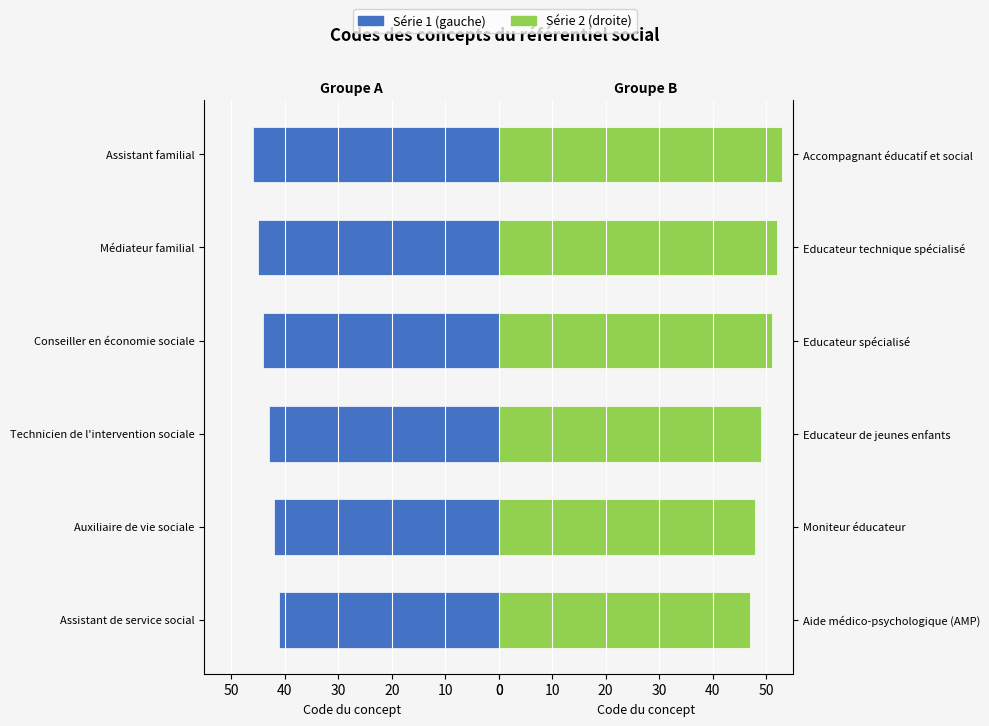

Rank the series by their maximum value, from highest to lowest.

Série 2 (droite), Série 1 (gauche)